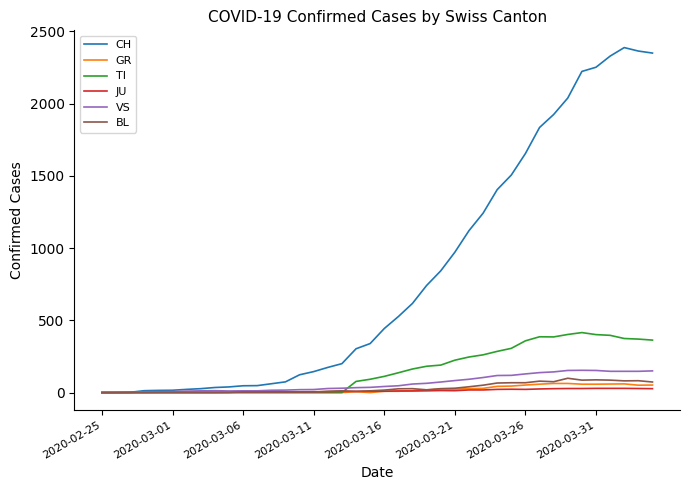

What is the average value of the GR series?

21